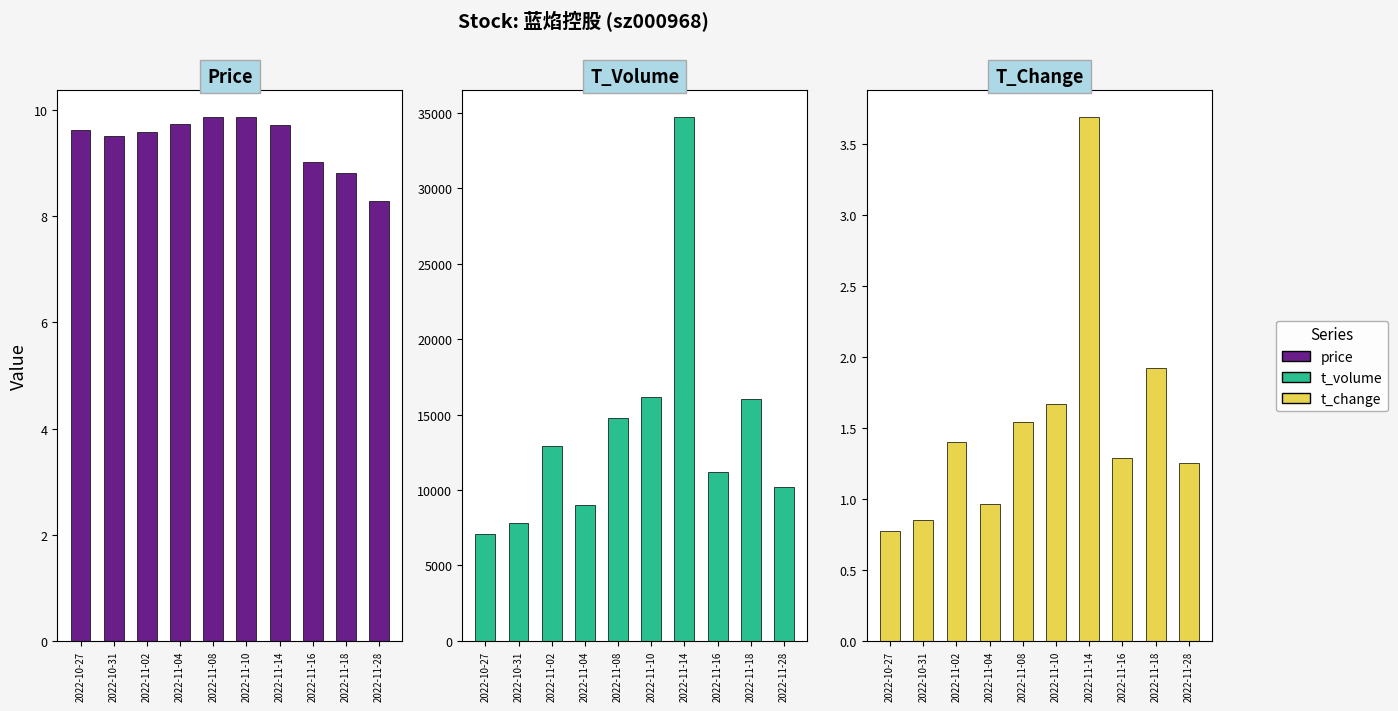

How many categories are shown in the chart?

10